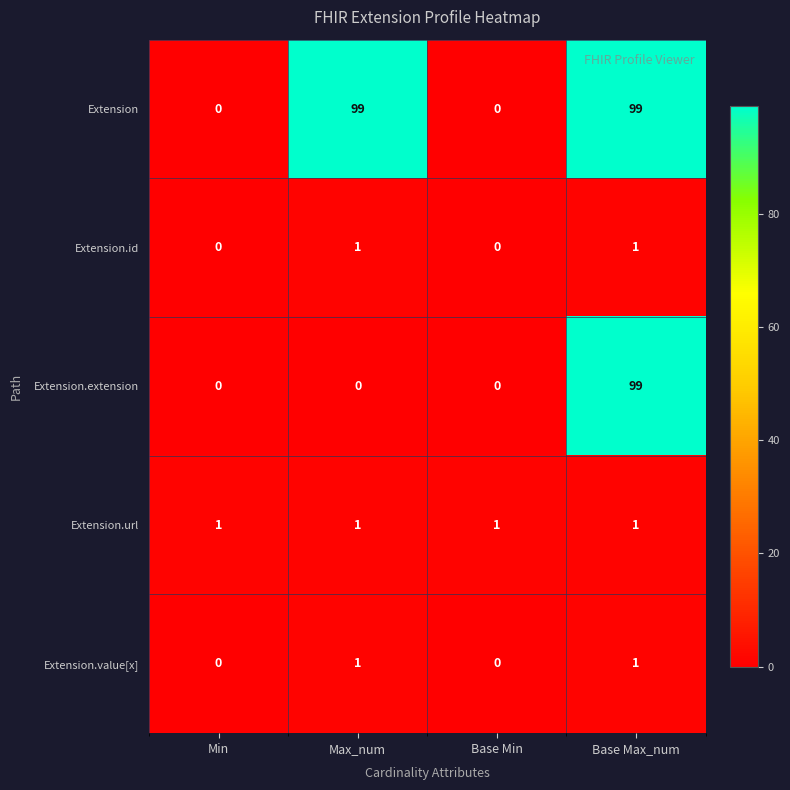

At how many categories does at least one series exceed 0?

4